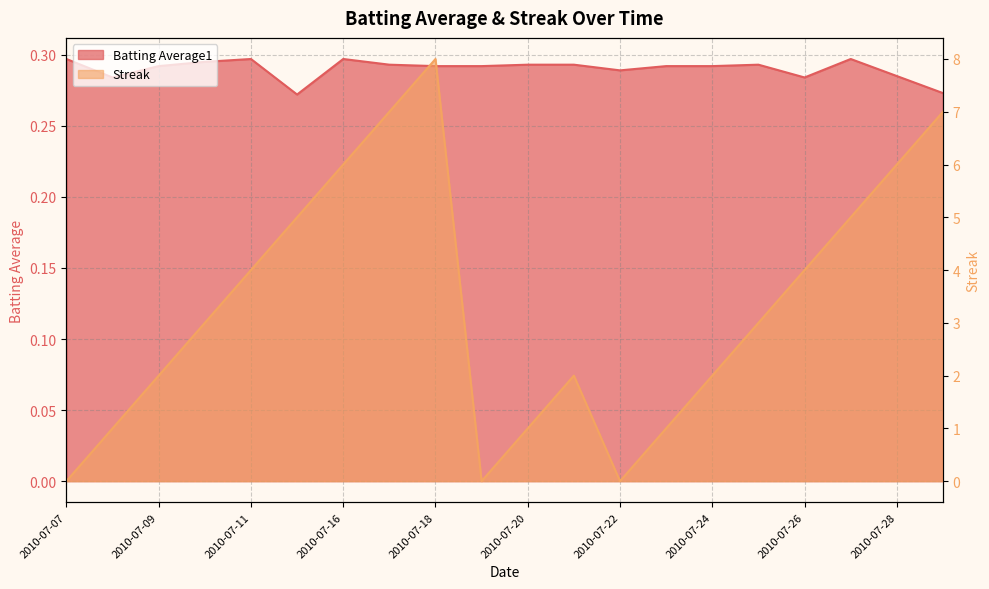

Reading left to right, what are all the values shown in this chart?

Batting Average1: 0.3	0.3	0.3	0.3	0.3	0.3	0.3	0.3	0.3	0.3	0.3	0.3	0.3	0.3	0.3	0.3	0.3	0.3	0.3	0.3
Streak: 0.0	1.0	2.0	3.0	4.0	5.0	6.0	7.0	8.0	0.0	1.0	2.0	0.0	1.0	2.0	3.0	4.0	5.0	6.0	7.0